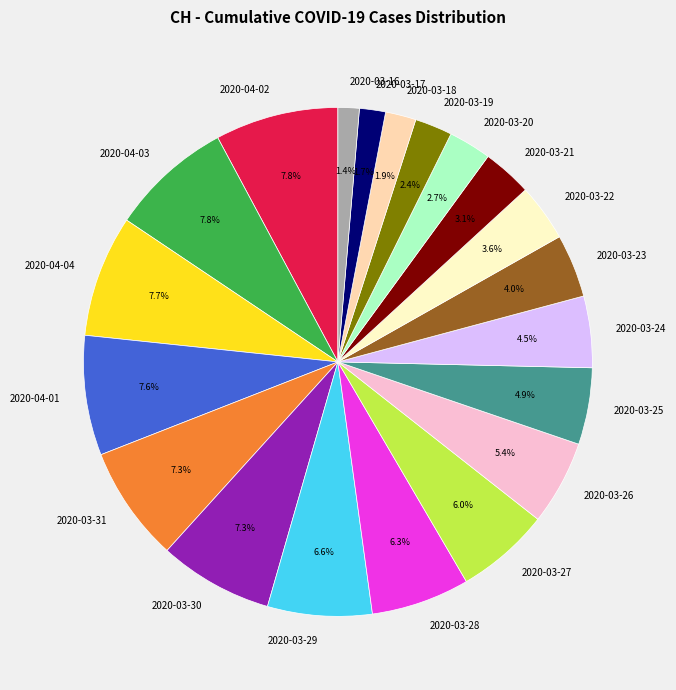

How many segments does this pie chart have?

20